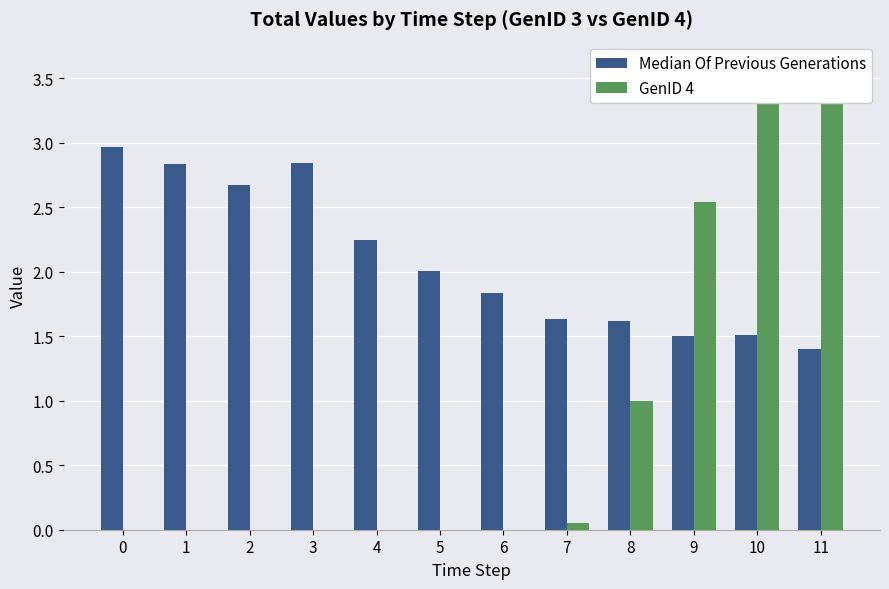

What is the value of the GenID 4 bar at the 8th from the left?

0.1